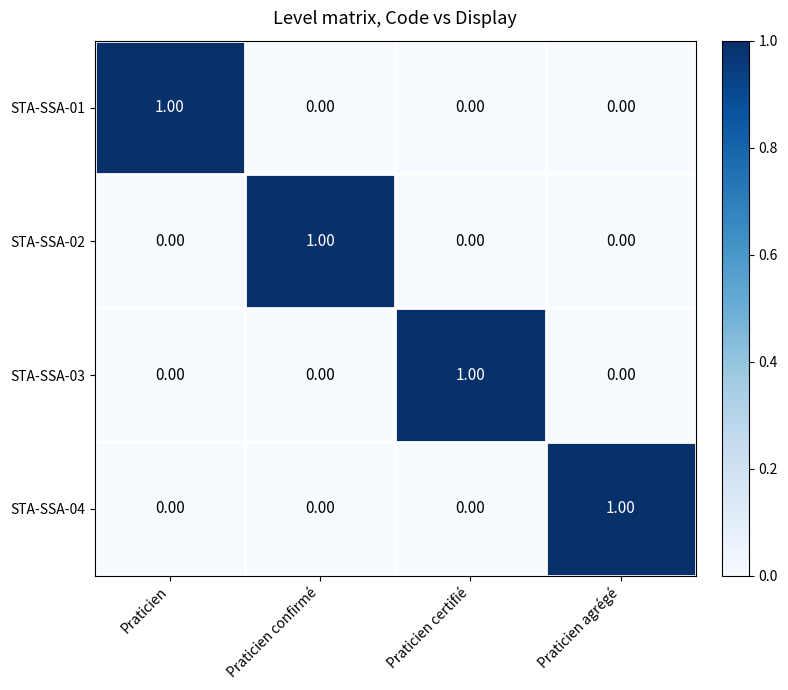

Which category has the highest value in the STA-SSA-01 series?

Praticien